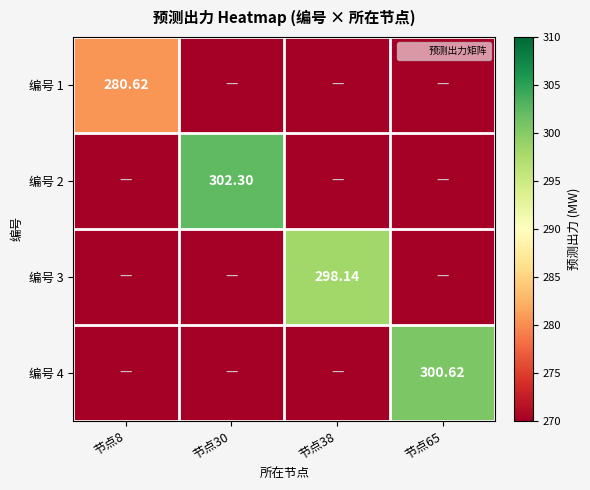

Which series has the largest total across all categories?

编号 2